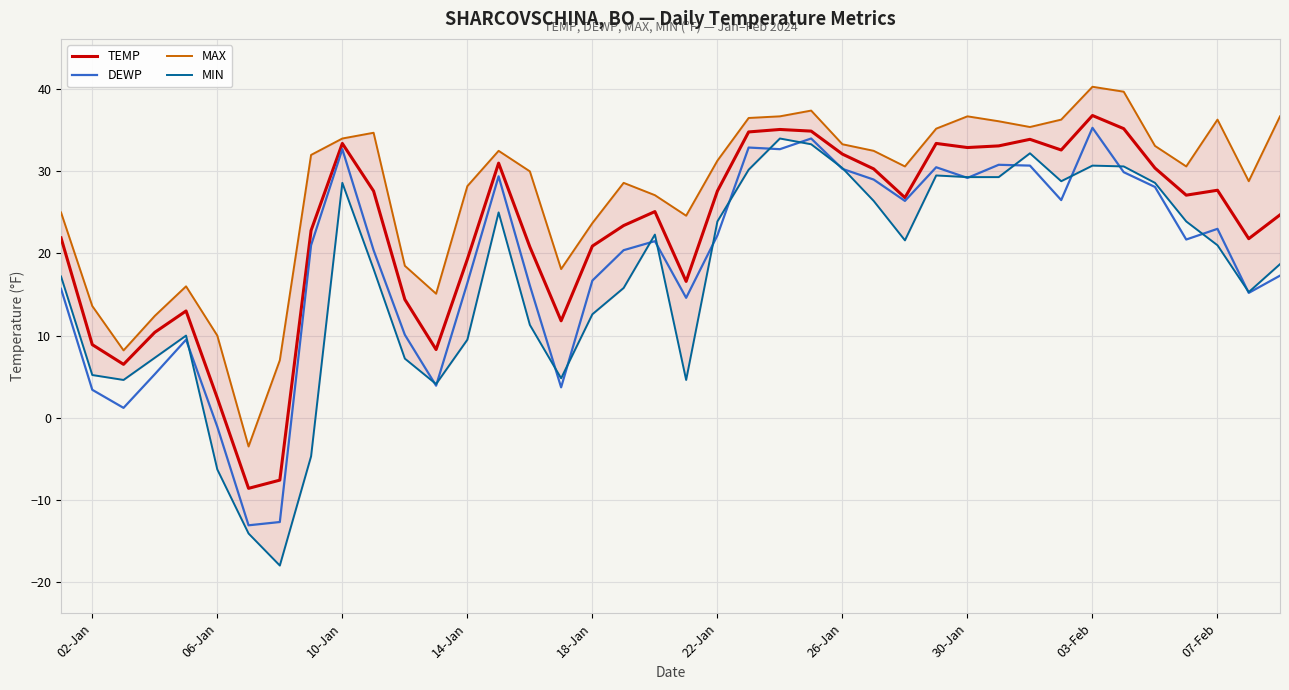

What is the lowest value of the DEWP series?

-13.1